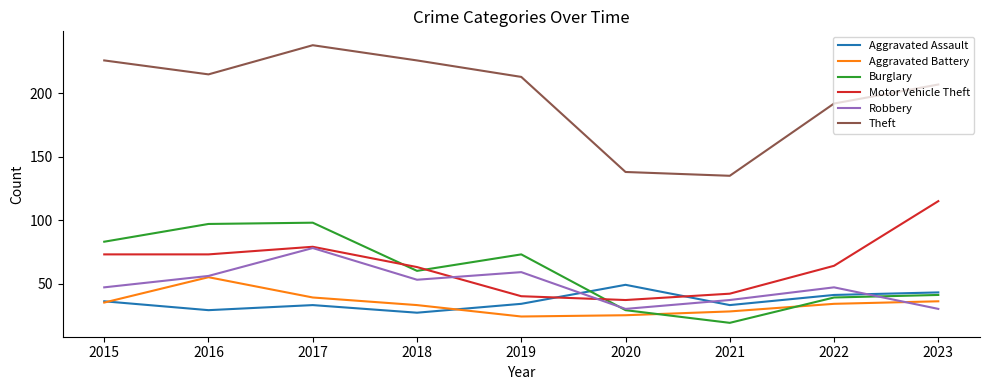

Which series changed the most between 2020 and 2021?

Aggravated Assault